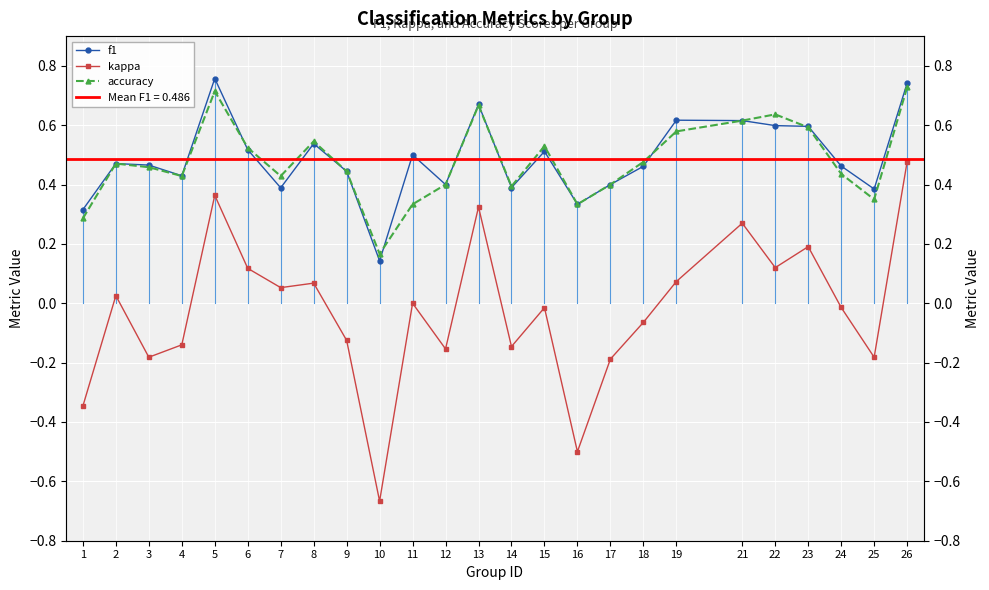

How many data points in kappa are less than 0?

13